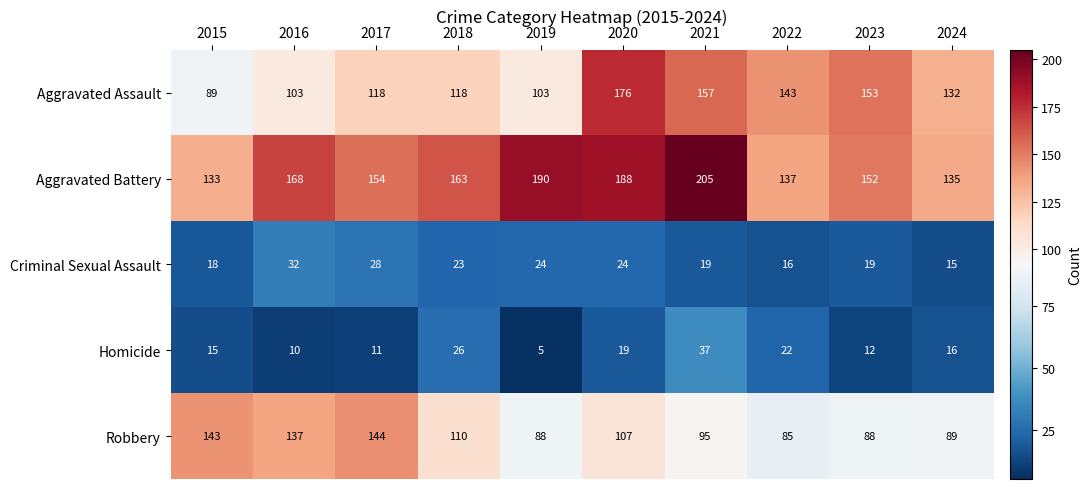

What is the total value across all series at 2024?

387